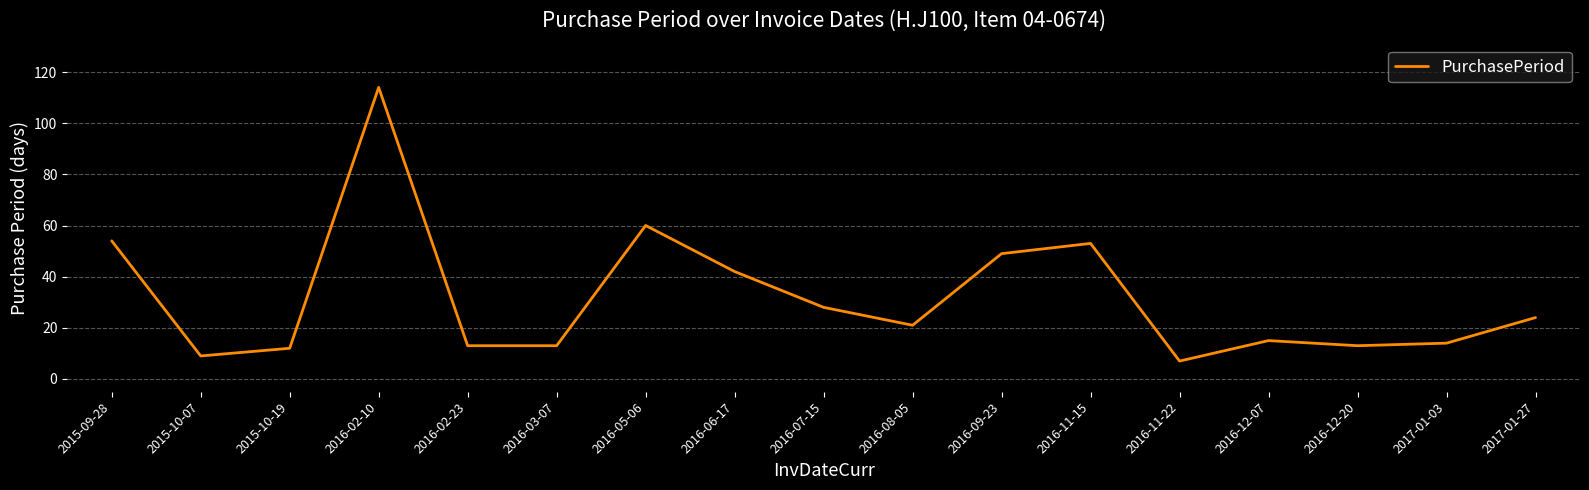

The value at 2016-11-22 is 12. True or false?

False